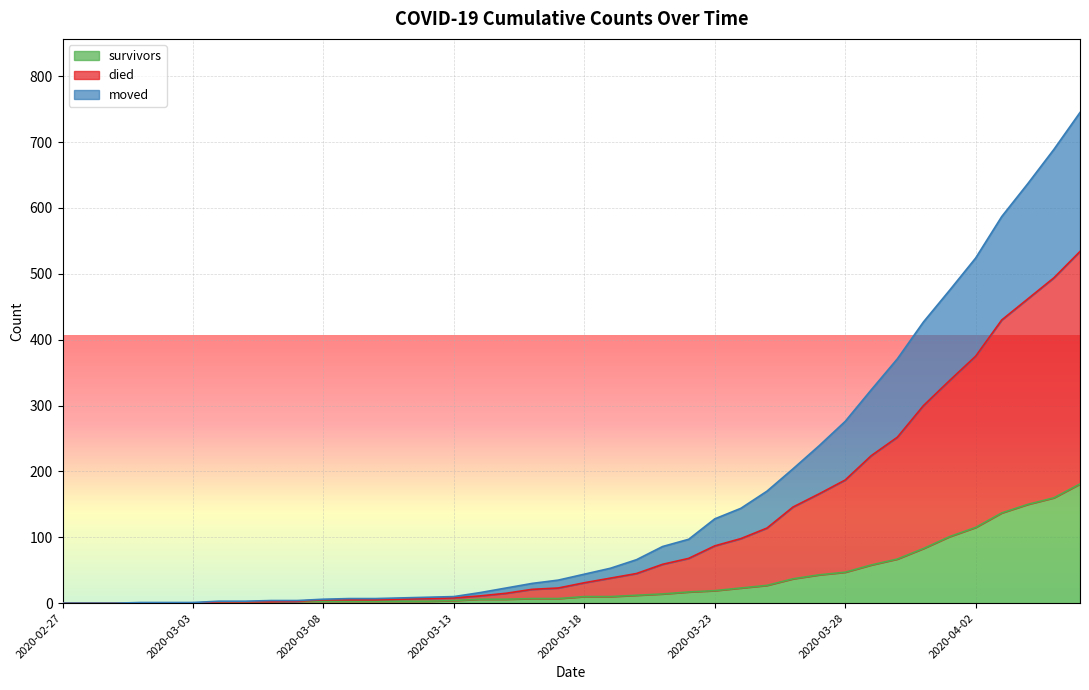

What is the maximum value for survivors?

181